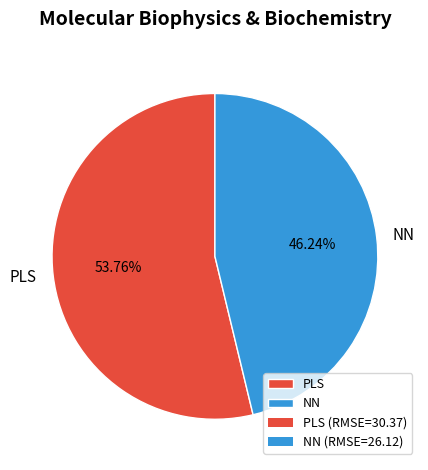

What portion of the pie excludes NN?

53.8%